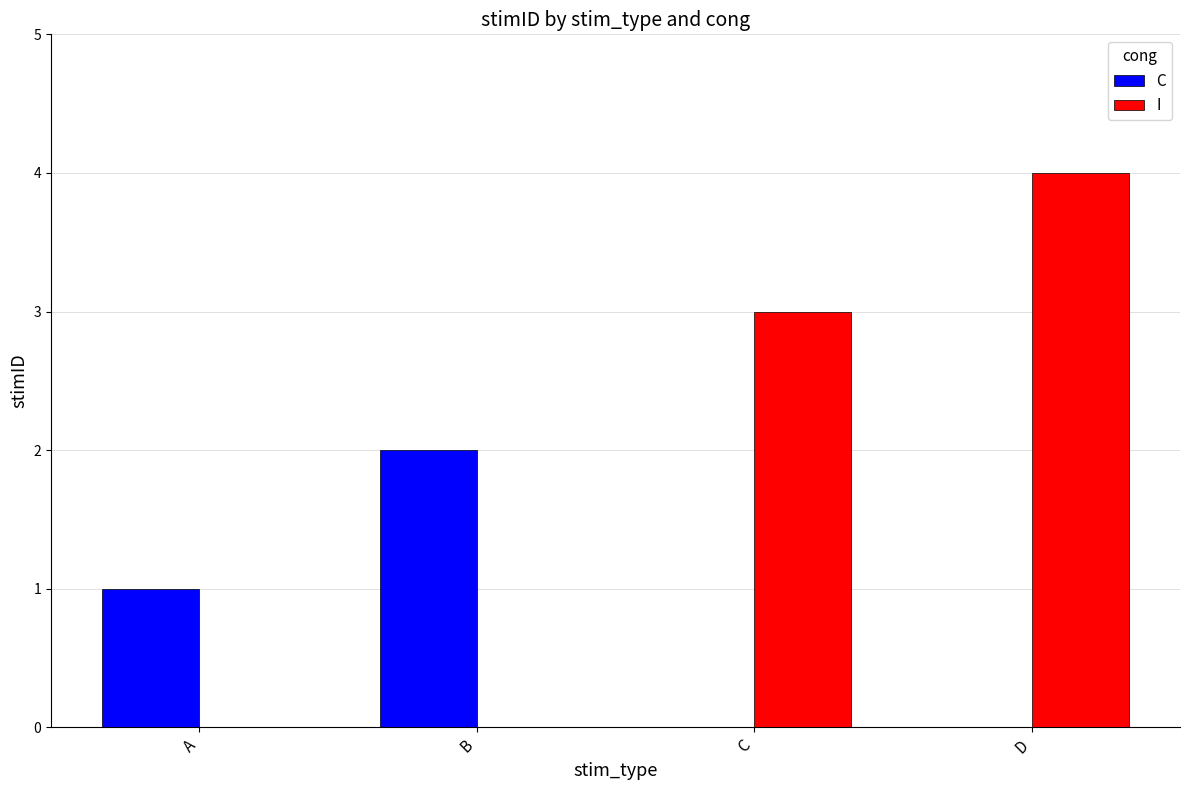

Is it true that C equals 0 at D?

True